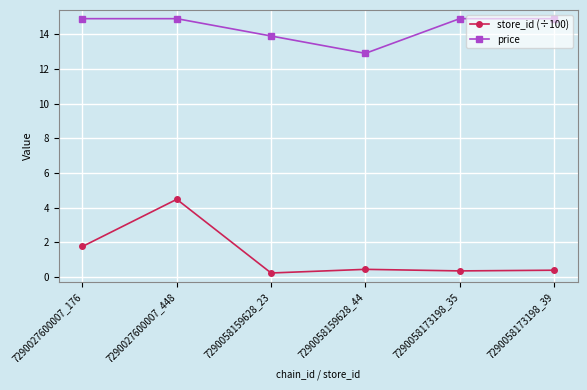

Count the number of data series in this chart.

2